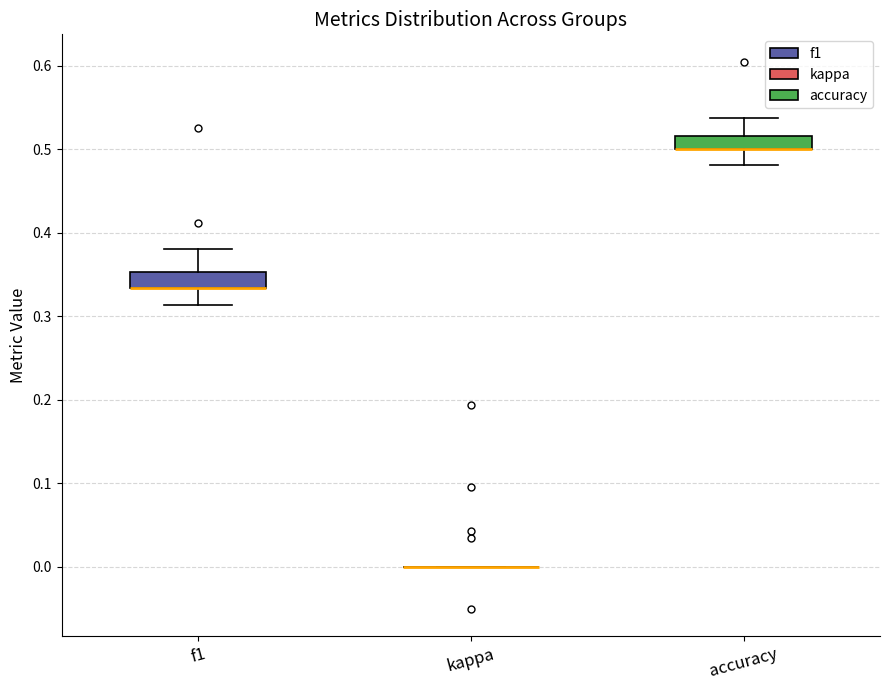

Reading left to right, read every box against the y-axis: the position of its median line, the range the box covers, and the ends of its whiskers. The values are not printed on the chart, so give them approximately, as read against the axis.

f1: median 0.33 (drawn on the box's lower edge), box 0.33 to 0.35, whiskers 0.31 to 0.38
kappa: box collapsed to a line at 0.00, whiskers 0.00 to 0.00
accuracy: median 0.50 (drawn on the box's lower edge), box 0.50 to 0.52, whiskers 0.48 to 0.54